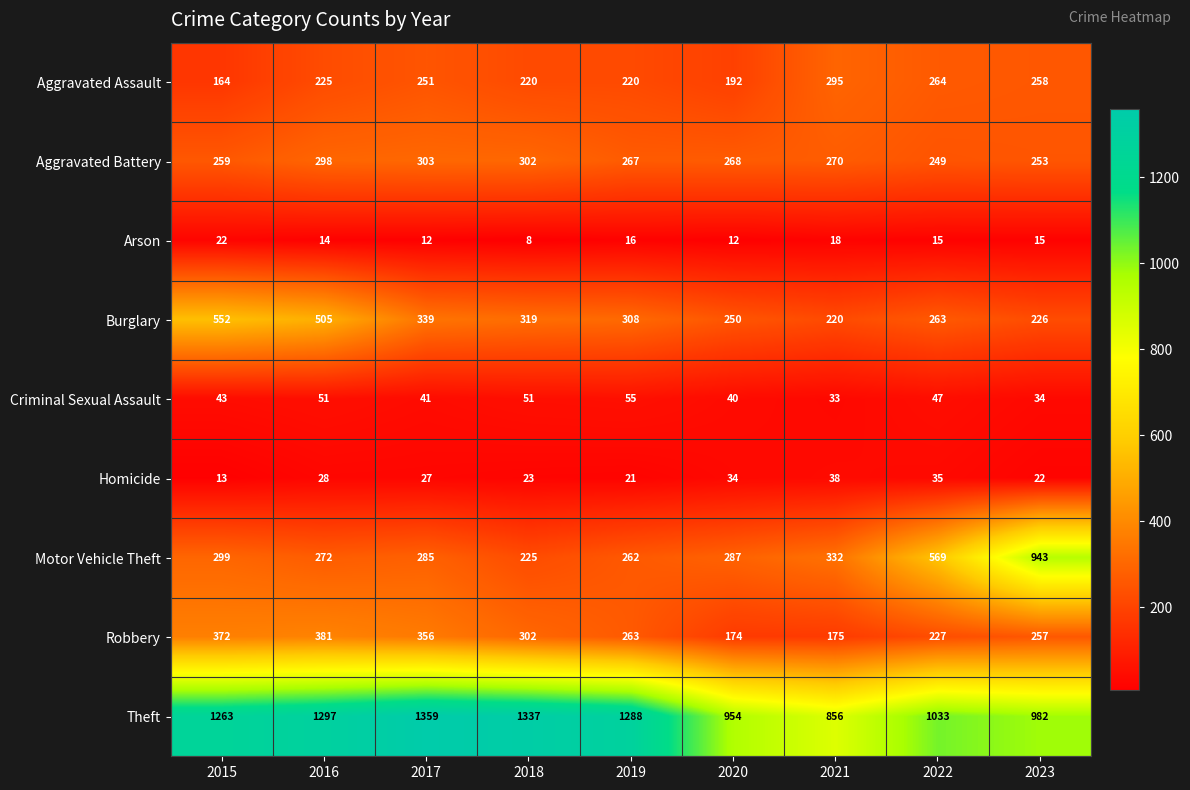

How many categories are shown in the chart?

9